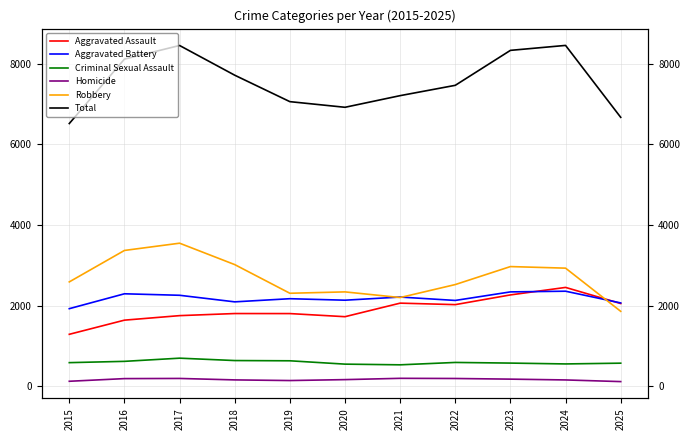

What is the total value across all series at 2015?

13036